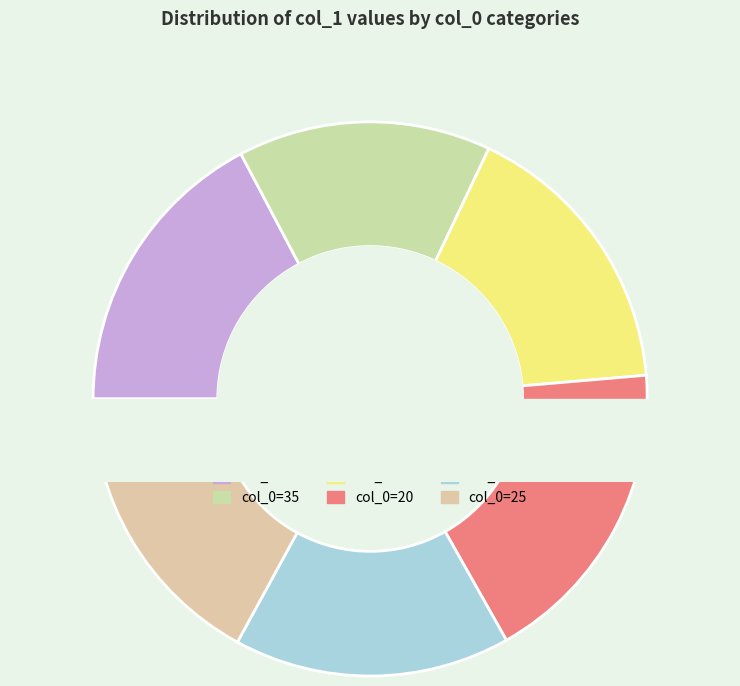

To the nearest percent, what percentage of the pie is 20?

18%